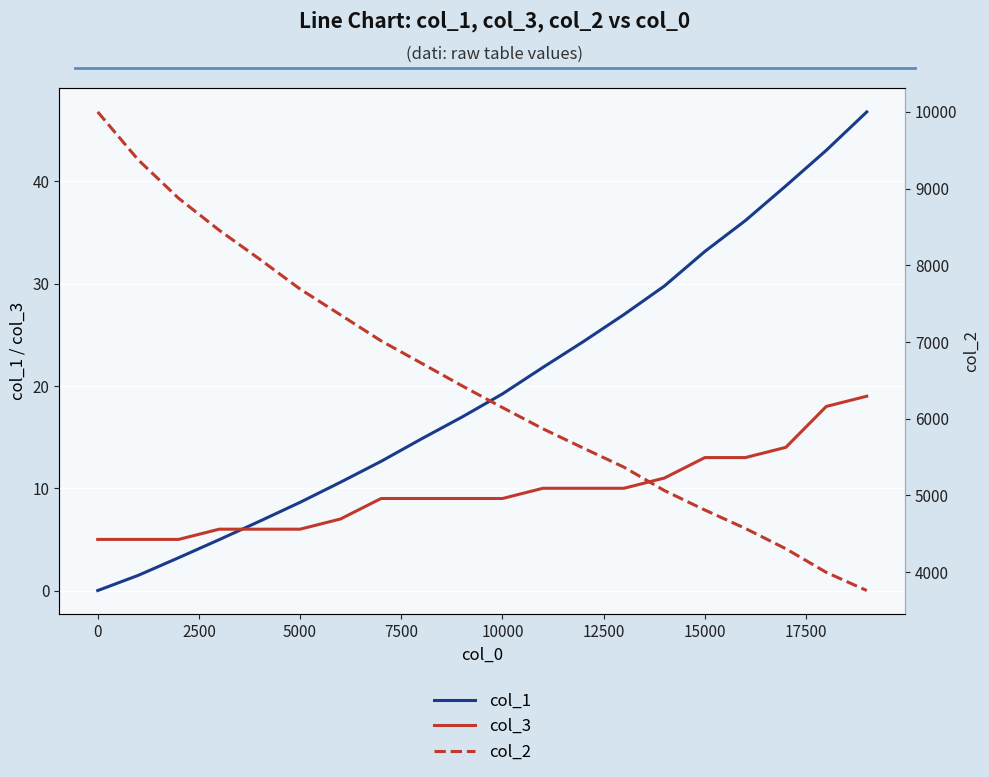

How many values in the col_1 series exceed 19?

10